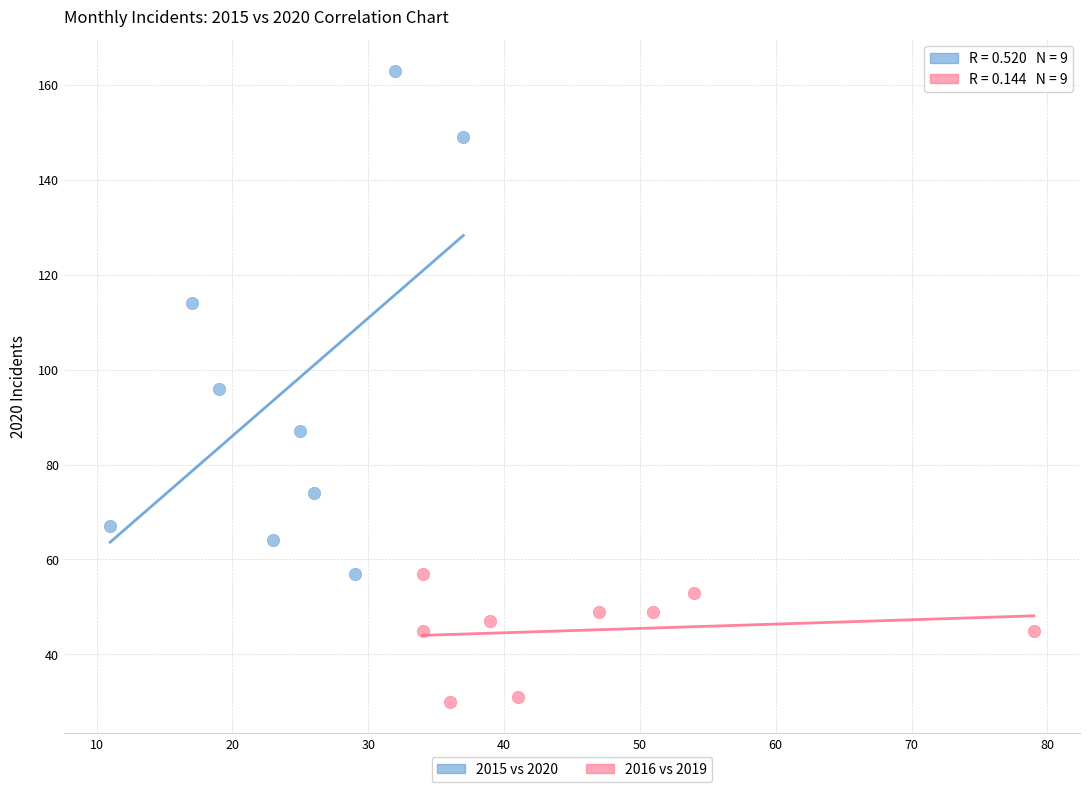

What are all the series names shown in the legend?

2015 vs 2020, 2016 vs 2019